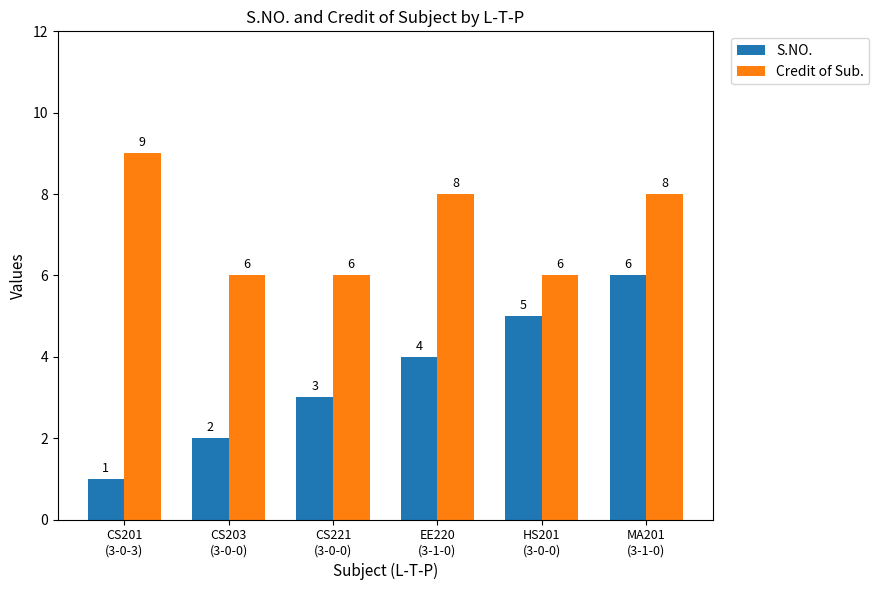

At which label does Credit of Sub. first exceed 8?

CS201
(3-0-3)